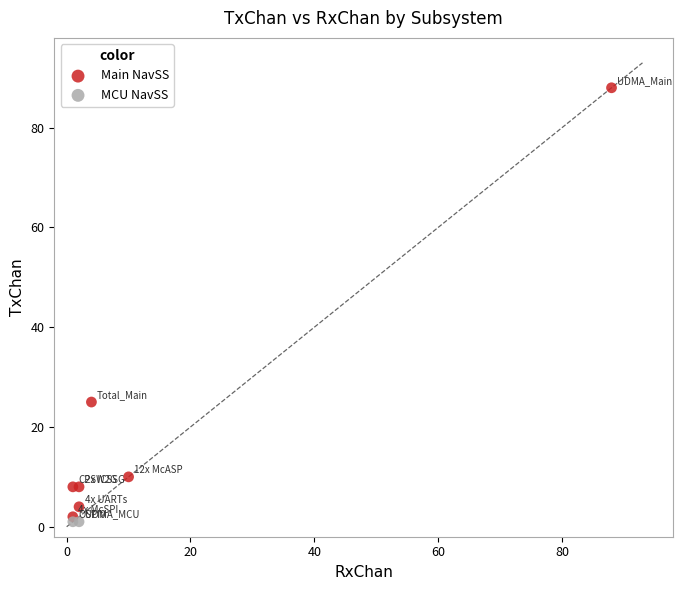

Which series reaches the minimum Y coordinate?

MCU NavSS